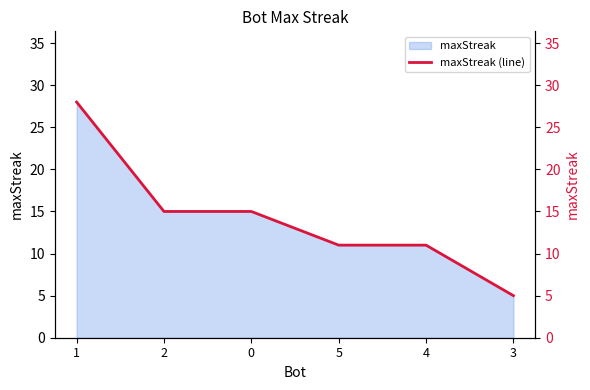

Does the chart display data point markers on the line(s)?

No